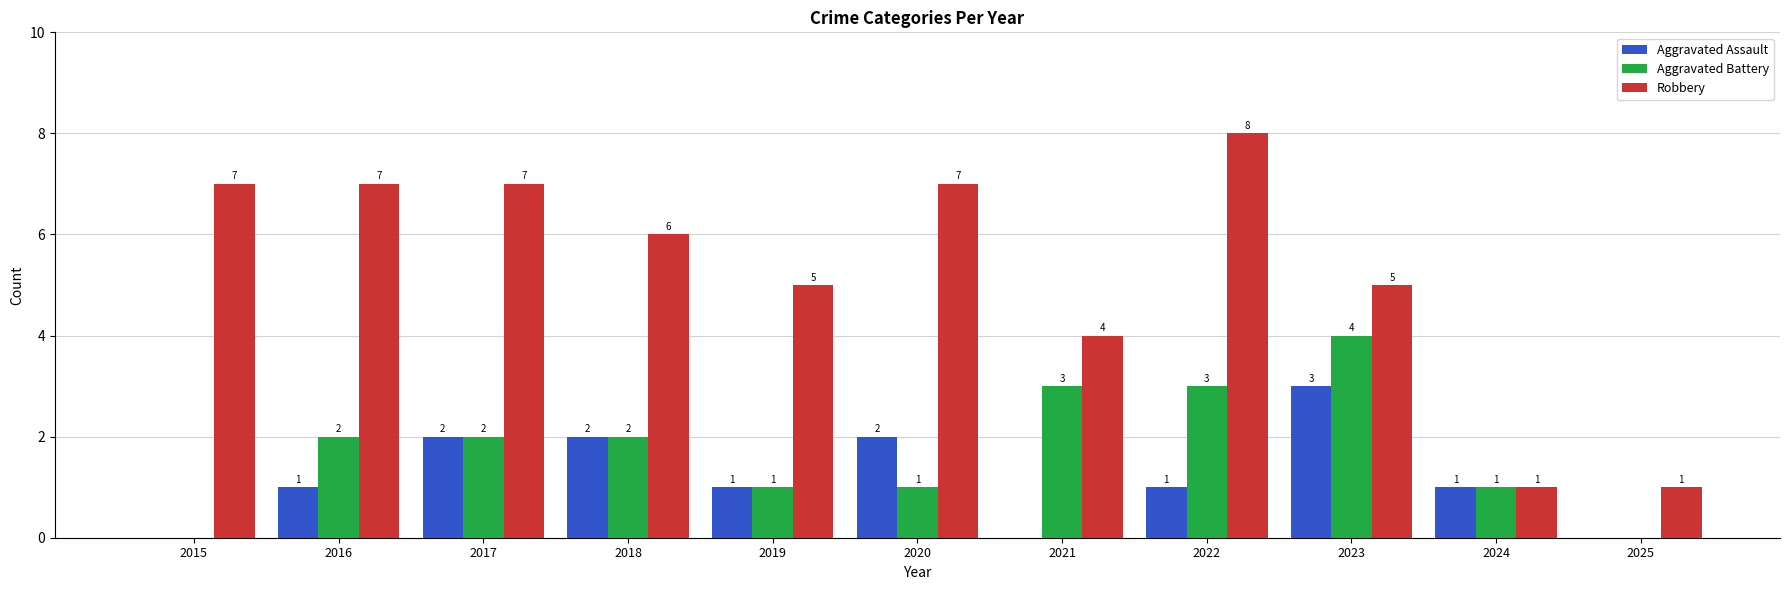

Count the number of categories in the chart.

11